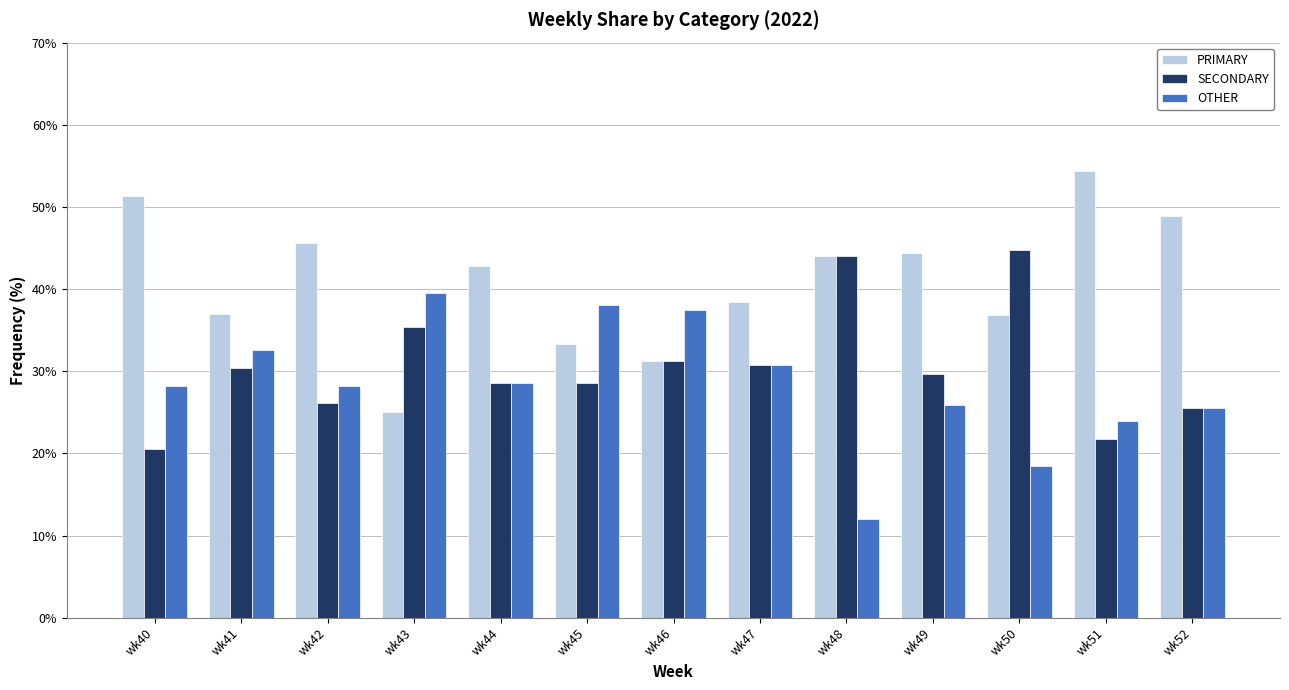

How many bars are there in each group?

3